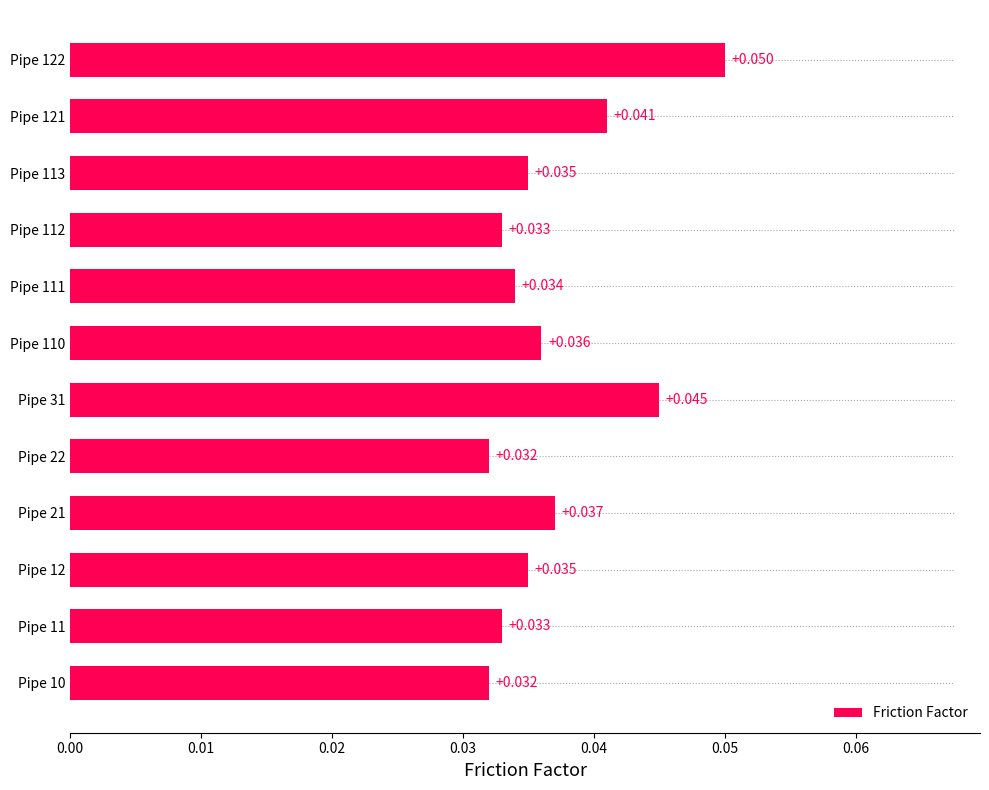

How many distinct data groups are displayed?

1